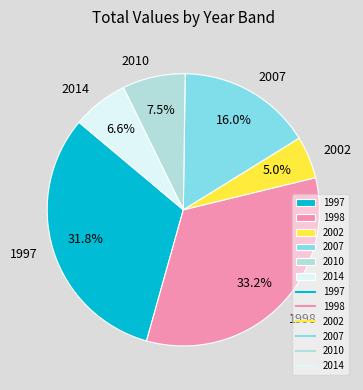

Is there any slice that represents more than half of the pie?

No